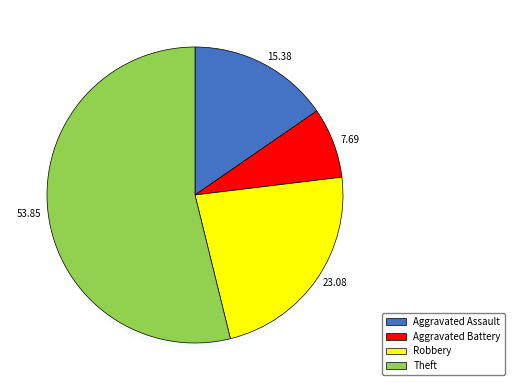

Combined, do Robbery and Aggravated Assault account for over 50%?

No